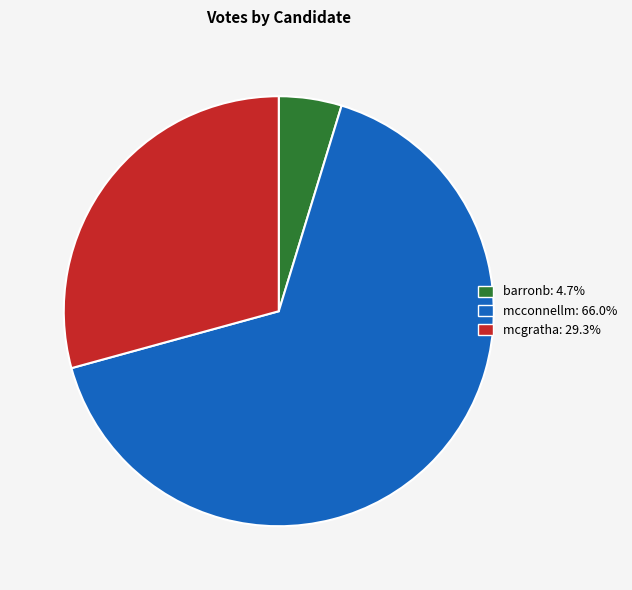

Is the sum of mcconnellm and barronb greater than half?

Yes